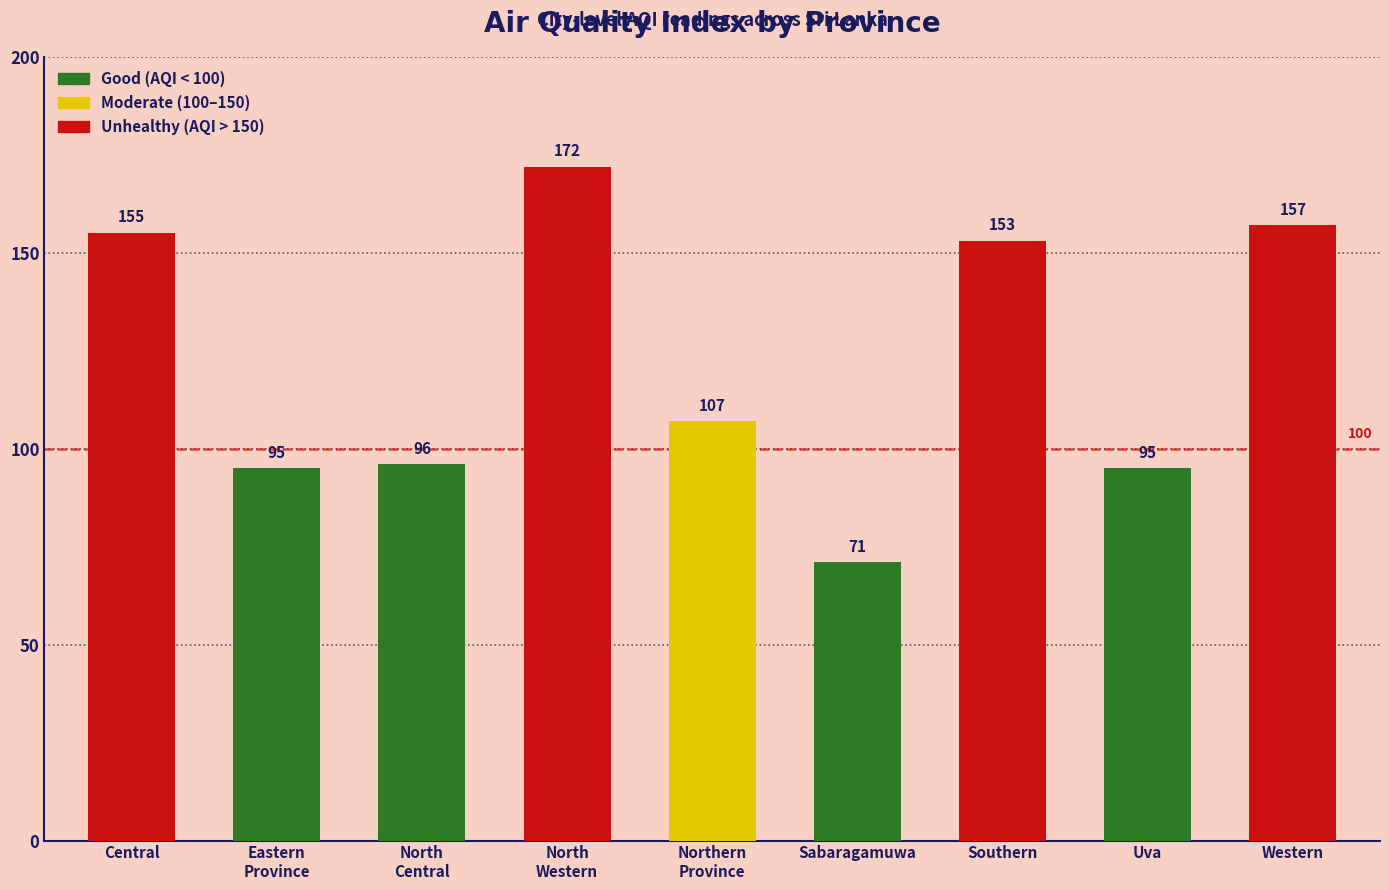

Are the bars grouped side by side (vs. stacked)?

No